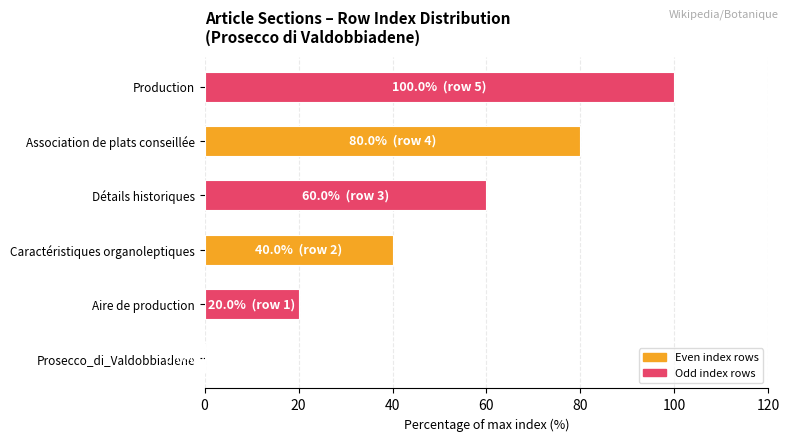

True or false: the data shows 40 at Caractéristiques organoleptiques.

True